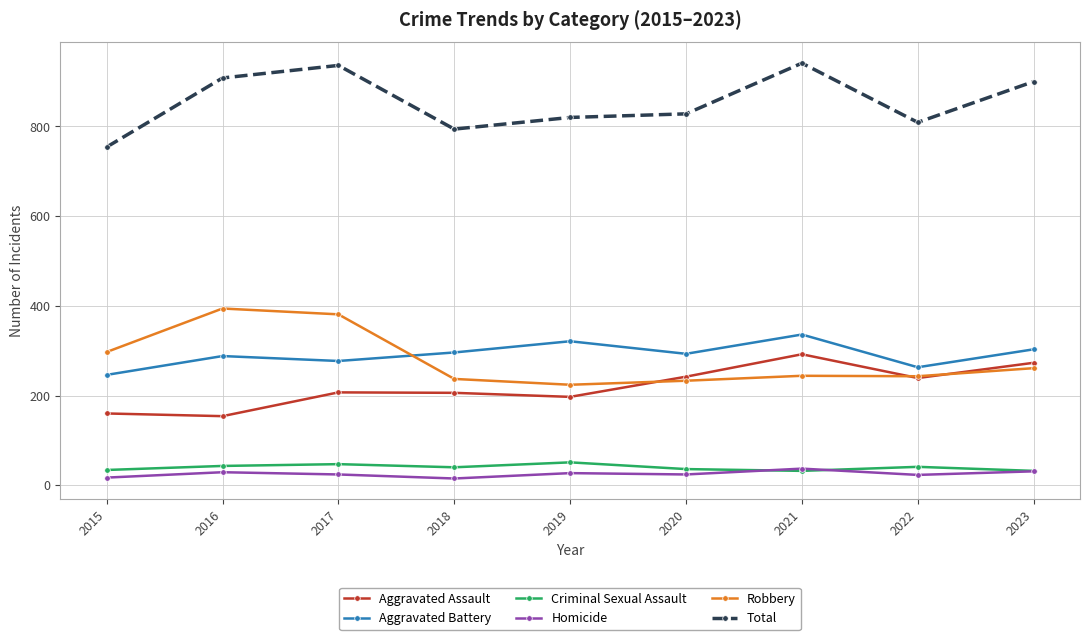

What is the average value of the Homicide series?

25